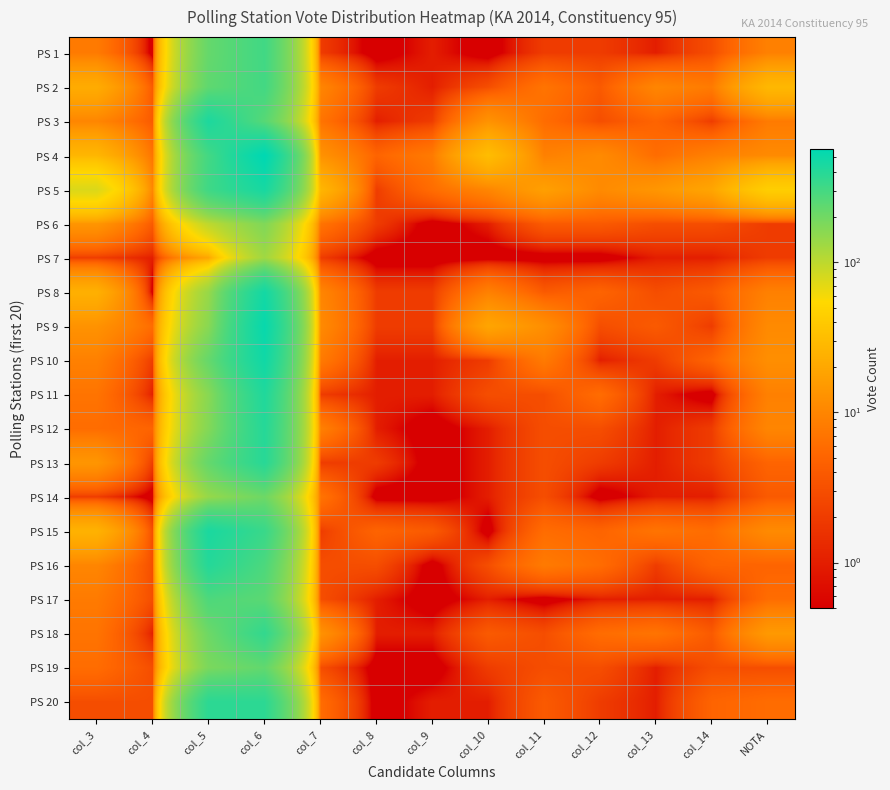

What is the difference between the highest and lowest values at col_10?

31